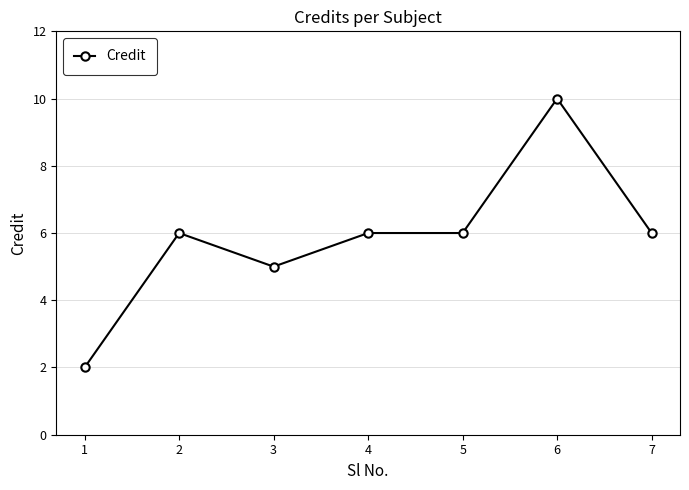

At which category does the chart reach its peak across all series?

6